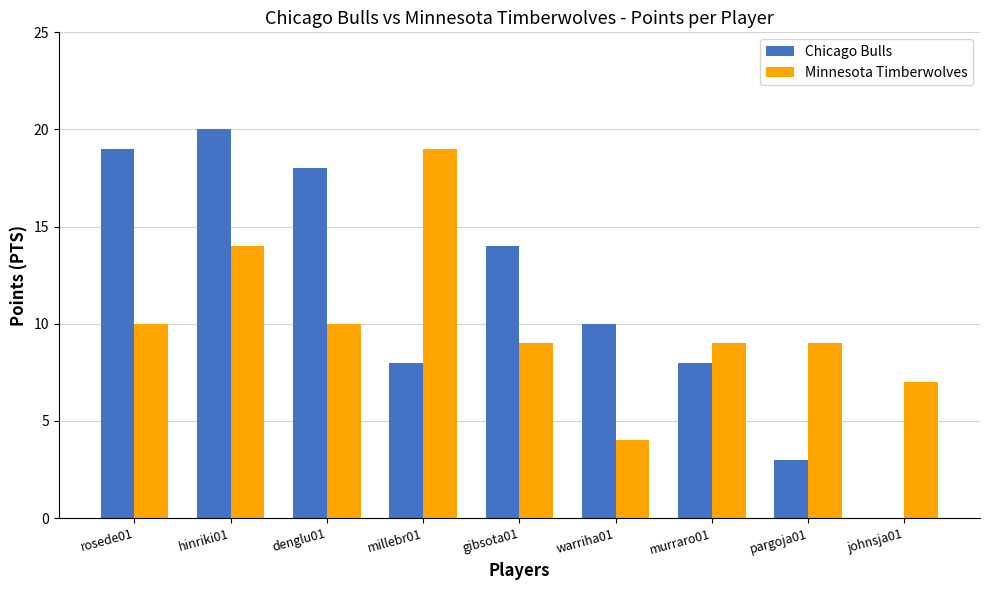

How many distinct data groups are displayed?

2